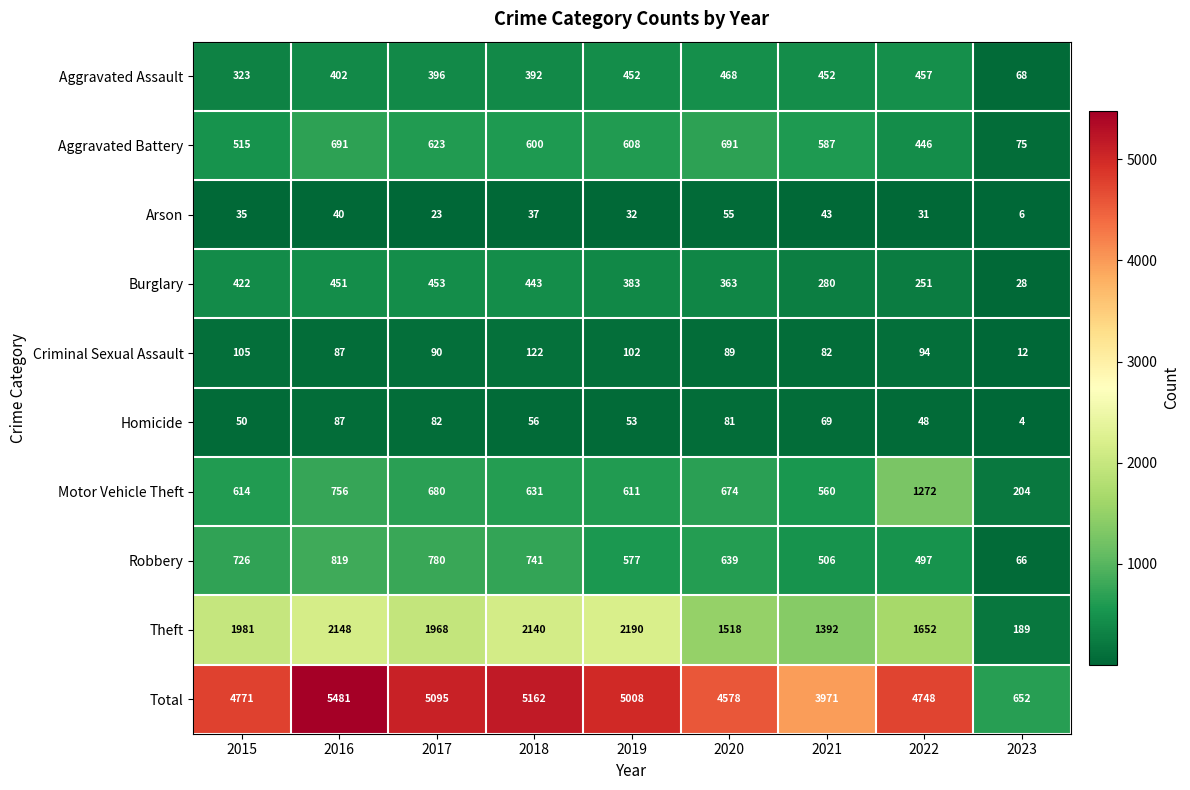

Which category has the lowest value in the Arson series?

2023